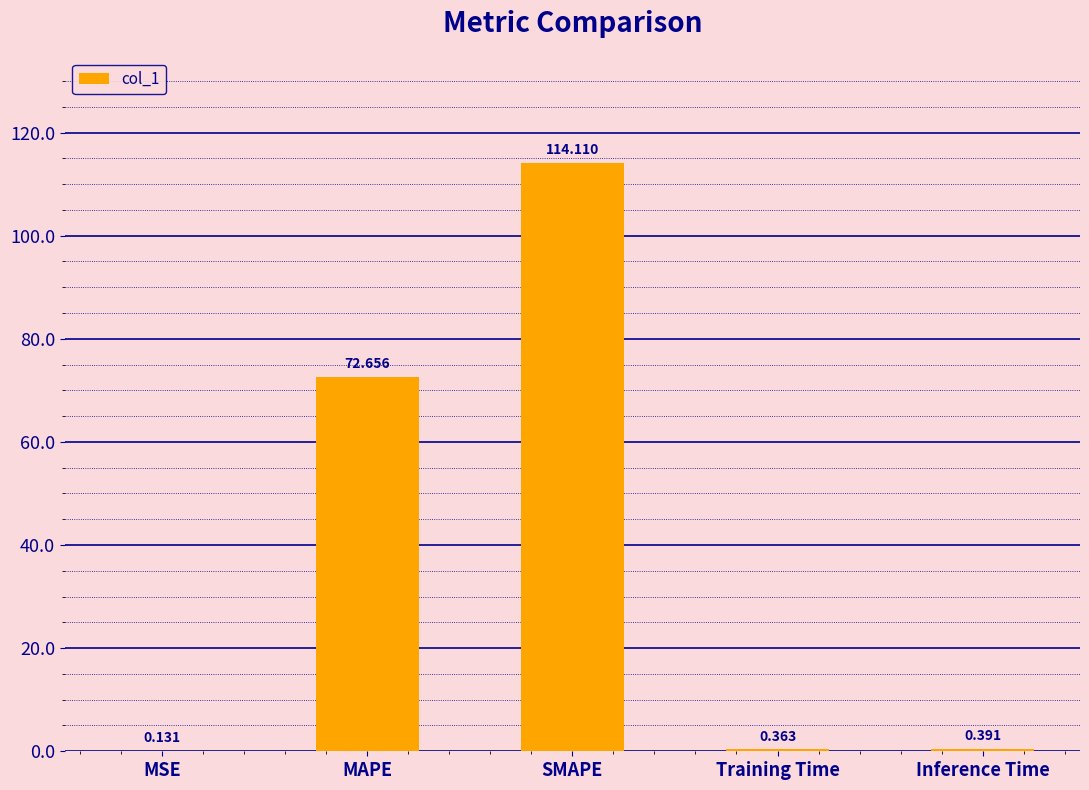

Between MAPE and Inference Time, which is larger?

MAPE